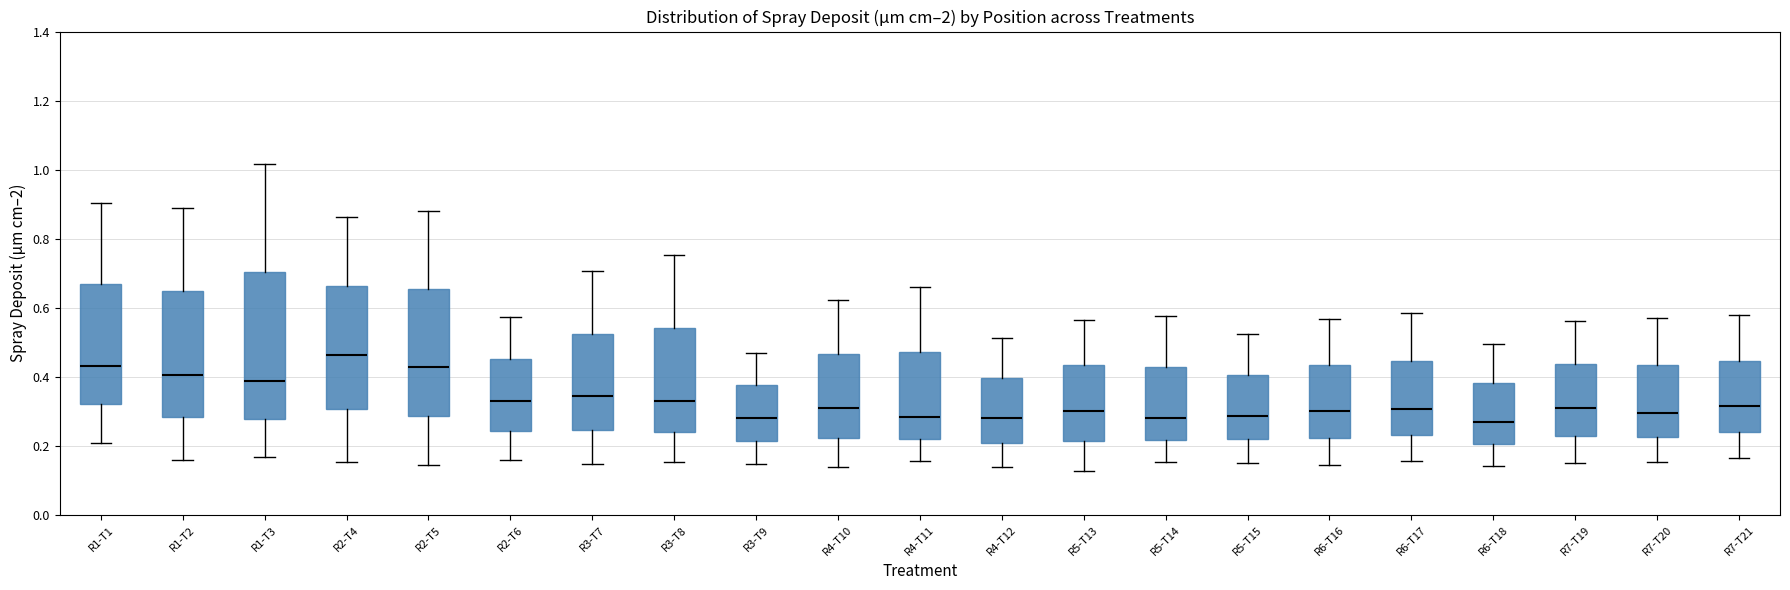

Reading left to right, transcribe this box plot: for each box, give where its median line is, the range the box spans, and where its two whiskers end, as read against the y-axis. The values are not printed on the chart, so give them approximately, as read against the axis.

R1-T1: median 0.44, box 0.32 to 0.66, whiskers 0.20 to 0.90
R1-T2: median 0.40, box 0.28 to 0.64, whiskers 0.16 to 0.90
R1-T3: median 0.38, box 0.28 to 0.70, whiskers 0.16 to 1.02
R2-T4: median 0.46, box 0.30 to 0.66, whiskers 0.16 to 0.86
R2-T5: median 0.42, box 0.28 to 0.66, whiskers 0.14 to 0.88
R2-T6: median 0.32, box 0.24 to 0.46, whiskers 0.16 to 0.58
R3-T7: median 0.34, box 0.24 to 0.52, whiskers 0.14 to 0.70
R3-T8: median 0.32, box 0.24 to 0.54, whiskers 0.16 to 0.76
R3-T9: median 0.28, box 0.22 to 0.38, whiskers 0.14 to 0.48
R4-T10: median 0.30, box 0.22 to 0.46, whiskers 0.14 to 0.62
R4-T11: median 0.28, box 0.22 to 0.48, whiskers 0.16 to 0.66
R4-T12: median 0.28, box 0.20 to 0.40, whiskers 0.14 to 0.52
R5-T13: median 0.30, box 0.22 to 0.44, whiskers 0.12 to 0.56
R5-T14: median 0.28, box 0.22 to 0.42, whiskers 0.16 to 0.58
R5-T15: median 0.28, box 0.22 to 0.40, whiskers 0.16 to 0.52
R6-T16: median 0.30, box 0.22 to 0.44, whiskers 0.14 to 0.56
R6-T17: median 0.30, box 0.24 to 0.44, whiskers 0.16 to 0.58
R6-T18: median 0.26, box 0.20 to 0.38, whiskers 0.14 to 0.50
R7-T19: median 0.30, box 0.22 to 0.44, whiskers 0.14 to 0.56
R7-T20: median 0.30, box 0.22 to 0.44, whiskers 0.16 to 0.56
R7-T21: median 0.32, box 0.24 to 0.44, whiskers 0.16 to 0.58